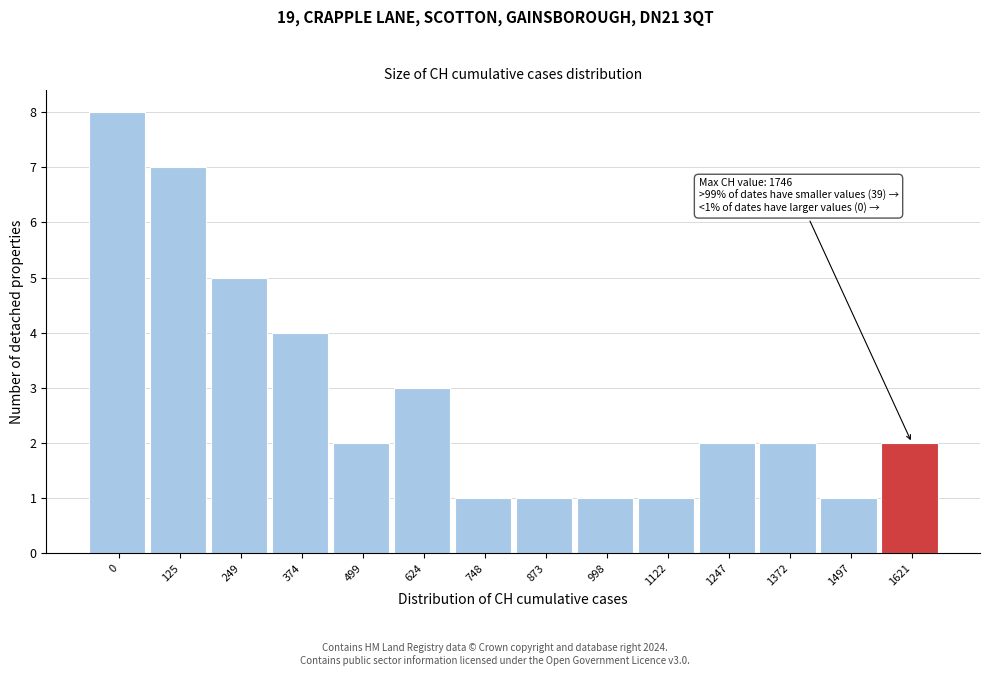

Reading left to right, transcribe all the data shown in this chart.

0=8	125=7	249=5	374=4	499=2	624=3	748=1	873=1	998=1	1122=1	1247=2	1372=2	1497=1	1621=2